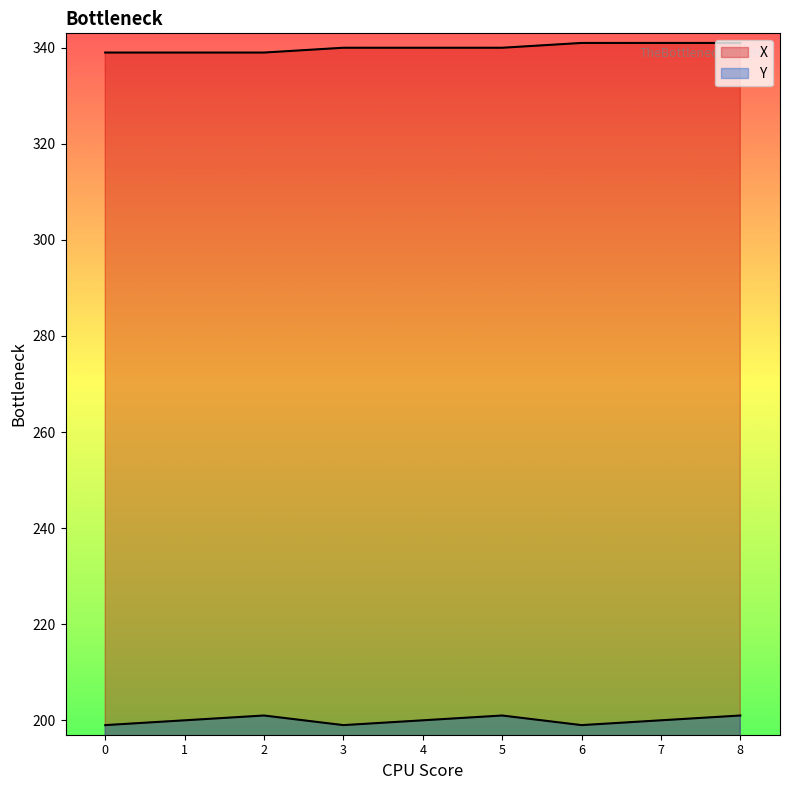

Rank the series at 5 from highest to lowest value.

X, Y